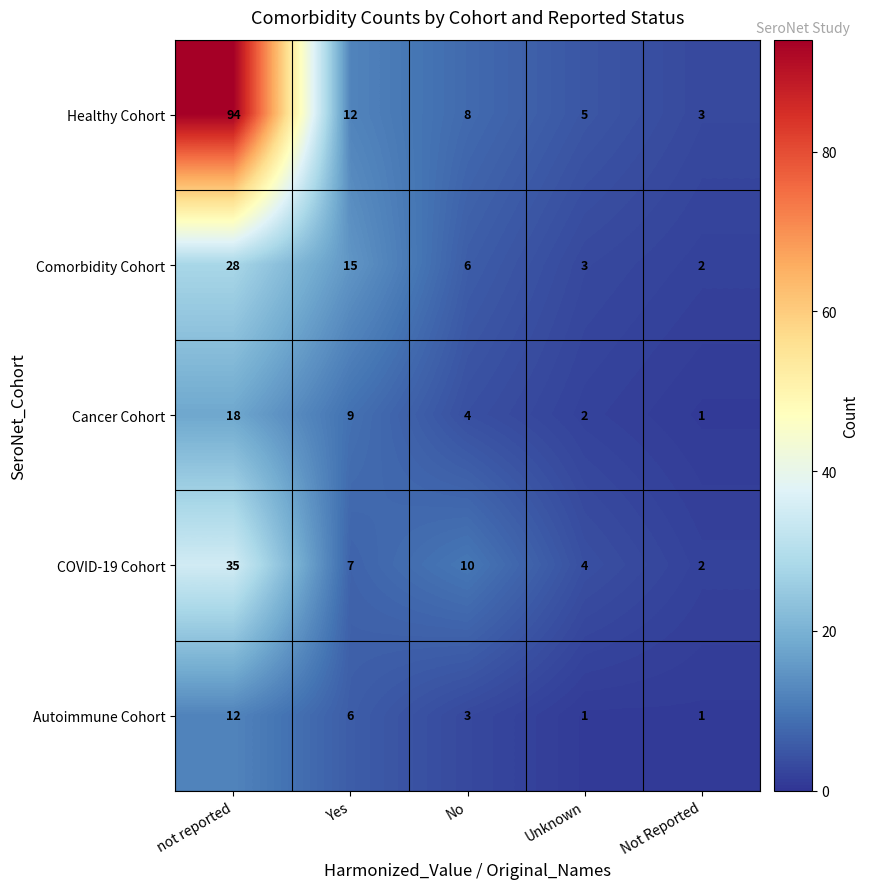

Which series has the widest spread of values?

Healthy Cohort